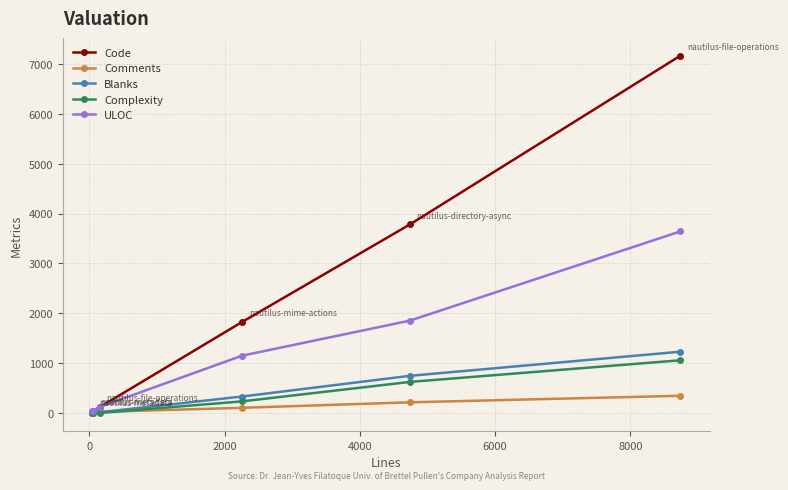

True or false: Blanks has more than 2 interior local peaks.

False